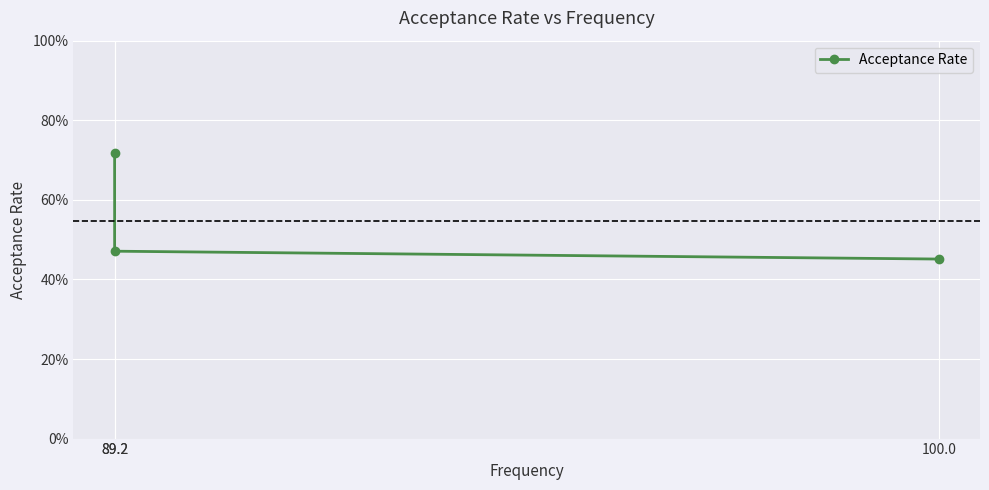

What is the value of the 3rd point from the left?

0.5